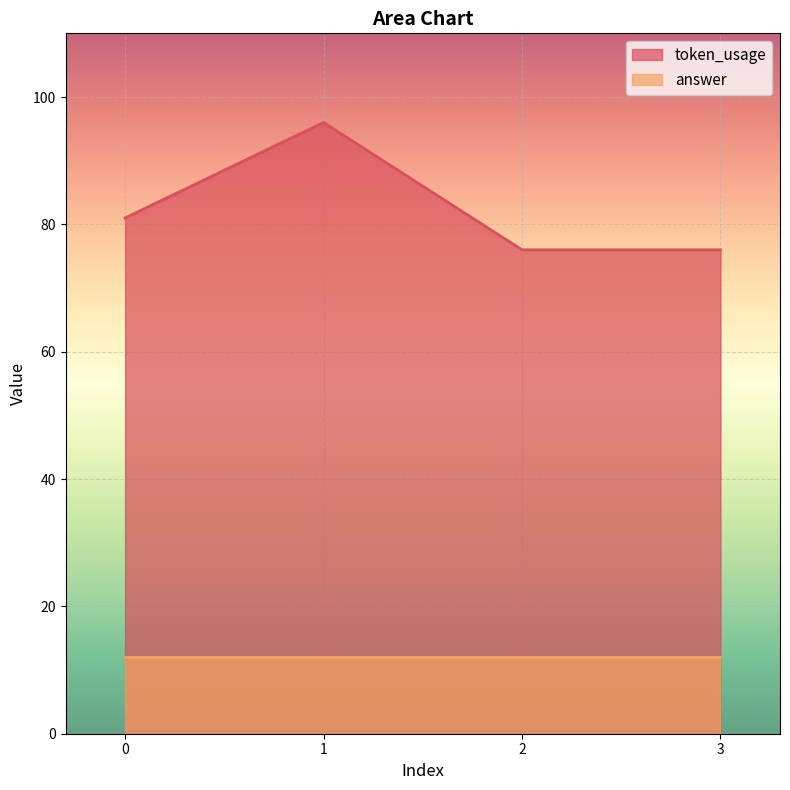

What is the difference between the token_usage values at 0 and 1?

15